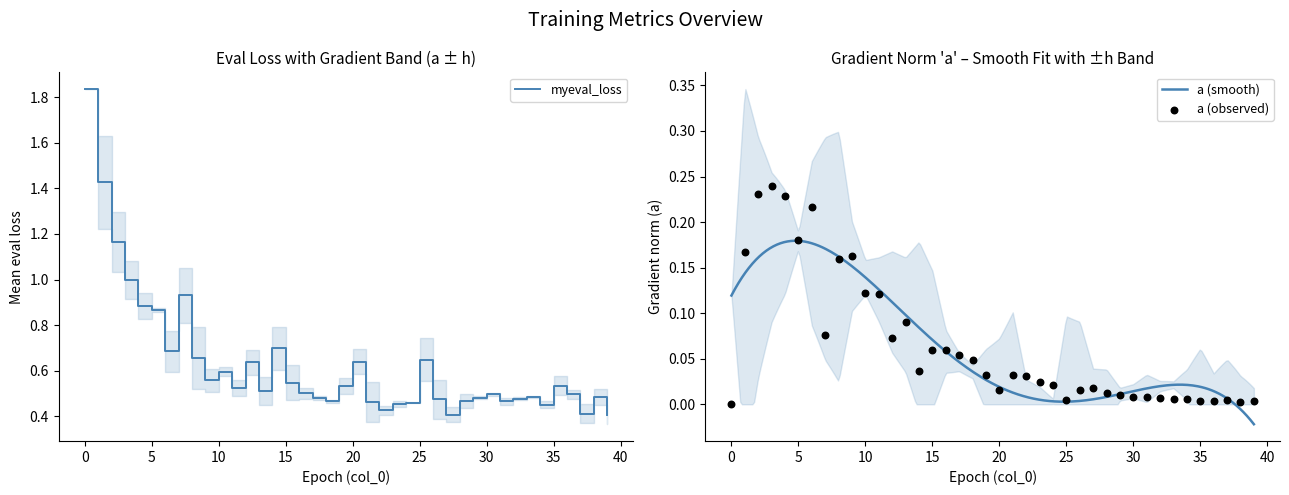

Which series has the largest total across all categories?

myeval_loss